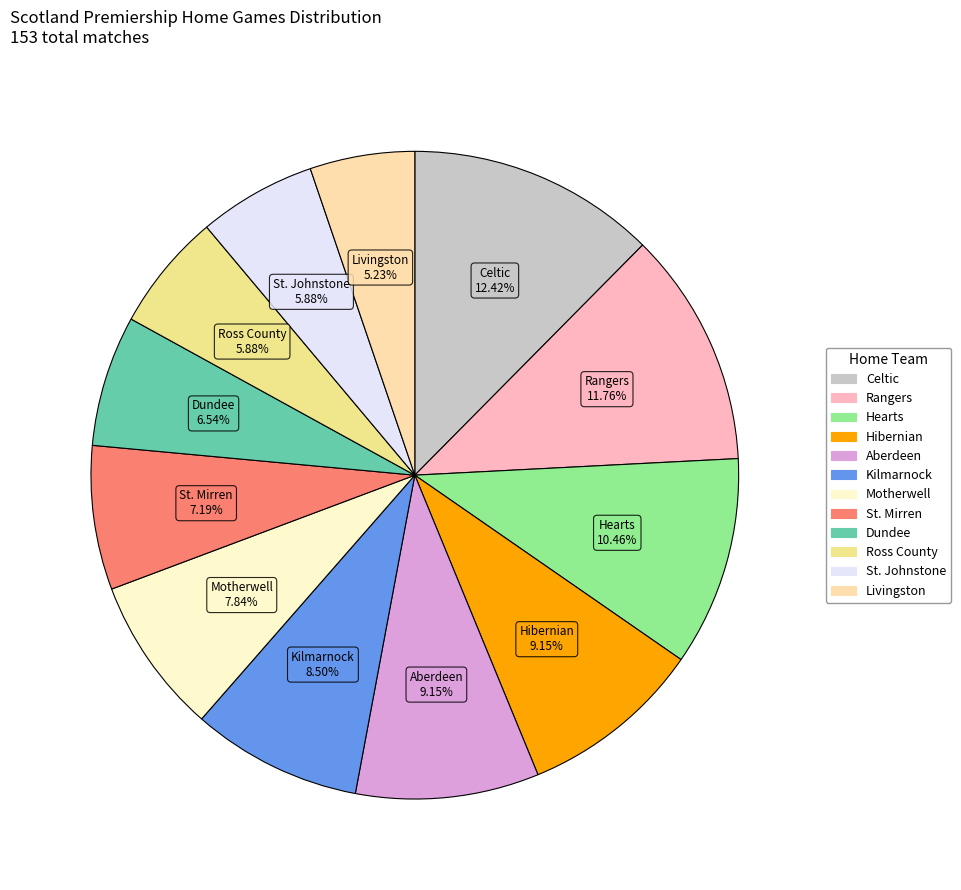

True or false: Kilmarnock accounts for 22% of the total.

False